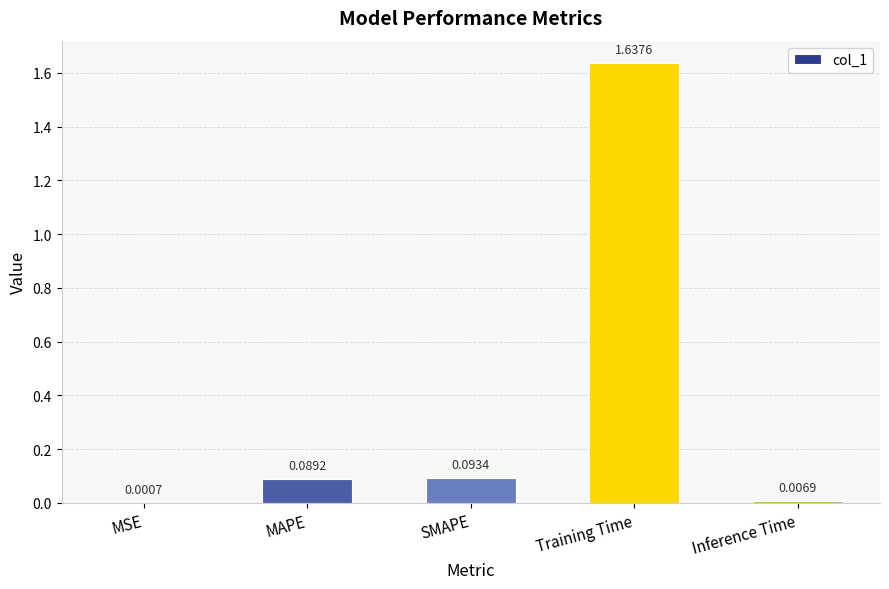

At which label is the value closest to 0?

MSE